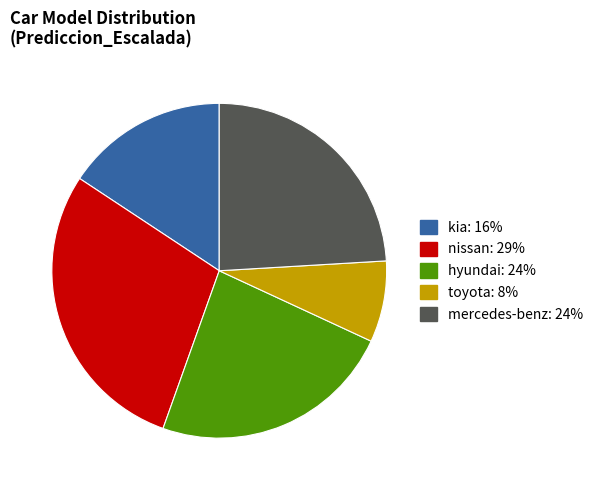

Which slice is the largest?

nissan